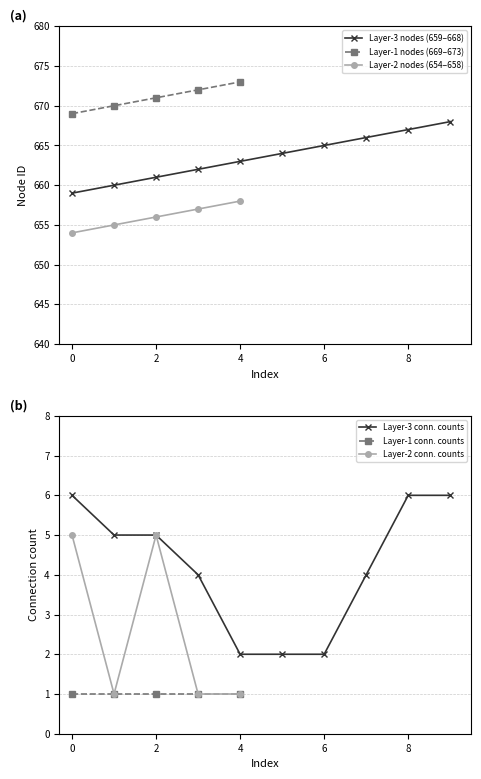

True or false: Layer-1 conn. counts and Layer-3 conn. counts intersect in this chart.

False